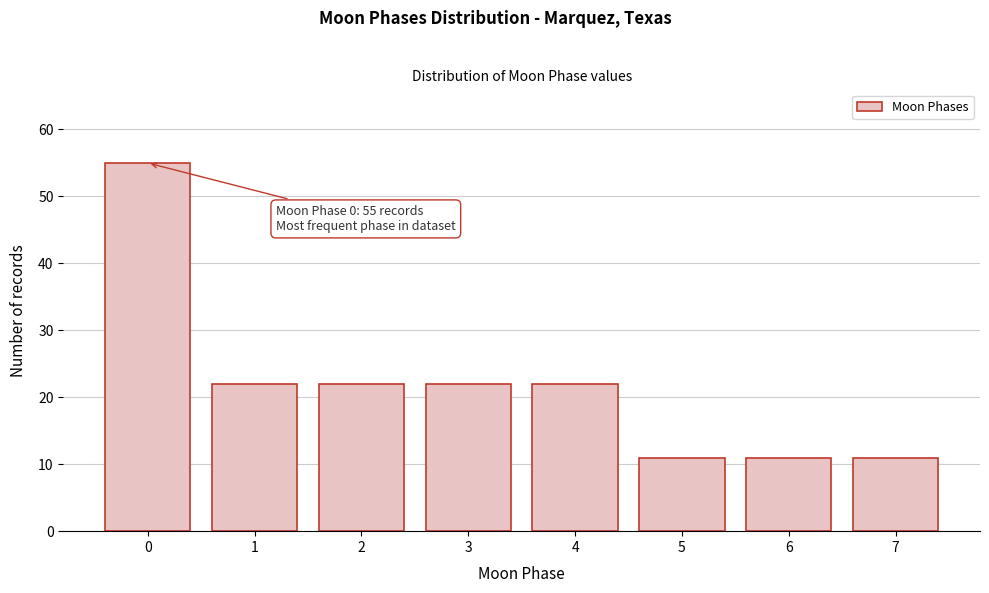

Reading left to right, what are all the values shown in this chart?

0=55	1=22	2=22	3=22	4=22	5=11	6=11	7=11